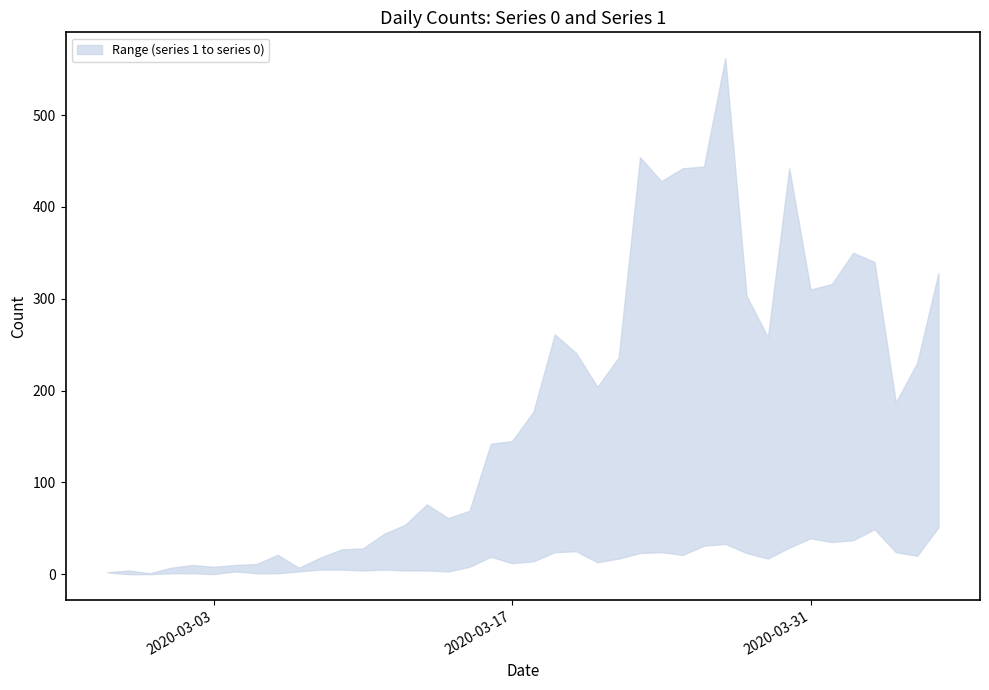

List the labels in order of 0 value, smallest first.

2020-02-29, 2020-02-27, 2020-02-28, 2020-03-01, 2020-03-07, 2020-03-03, 2020-03-02, 2020-03-04, 2020-03-05, 2020-03-08, 2020-03-06, 2020-03-09, 2020-03-10, 2020-03-11, 2020-03-12, 2020-03-14, 2020-03-15, 2020-03-13, 2020-03-16, 2020-03-17, 2020-03-18, 2020-04-04, 2020-03-21, 2020-04-05, 2020-03-22, 2020-03-20, 2020-03-29, 2020-03-19, 2020-03-28, 2020-03-31, 2020-04-01, 2020-04-06, 2020-04-03, 2020-04-02, 2020-03-24, 2020-03-25, 2020-03-30, 2020-03-26, 2020-03-23, 2020-03-27